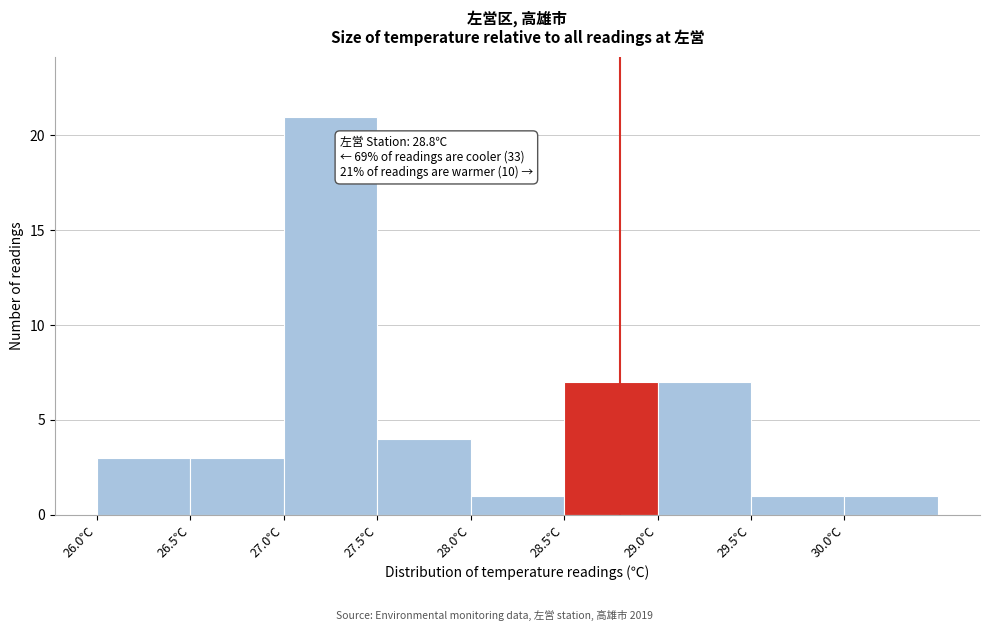

Over which range of the x-axis is the bar tallest?

27.0 to 27.5